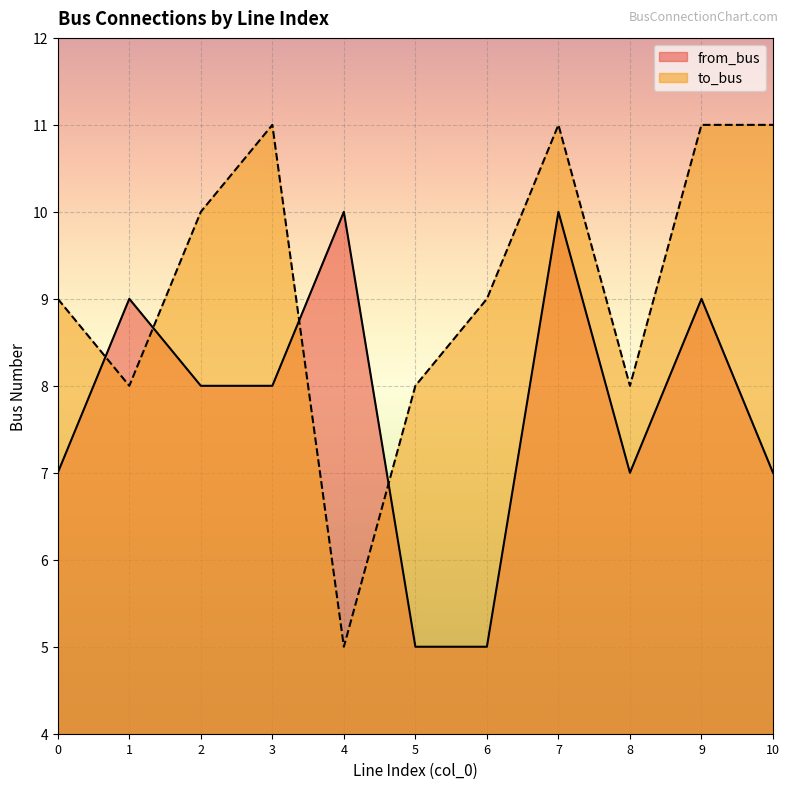

What is the value of the to_bus point at the 1st from the left?

9